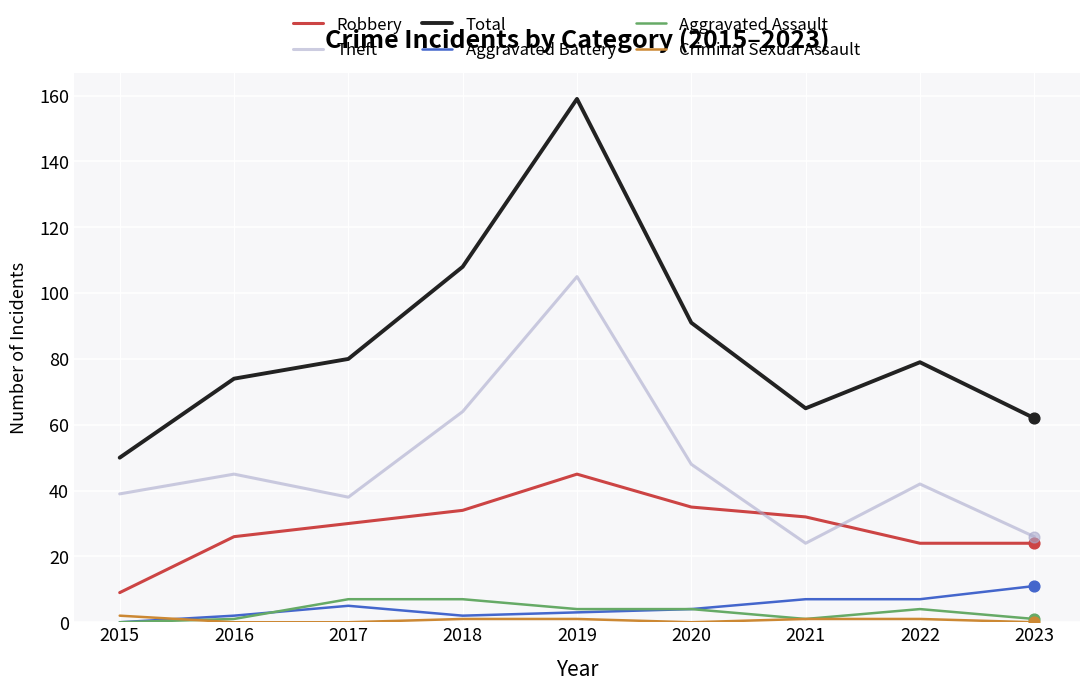

Which series has the widest spread of values?

Total